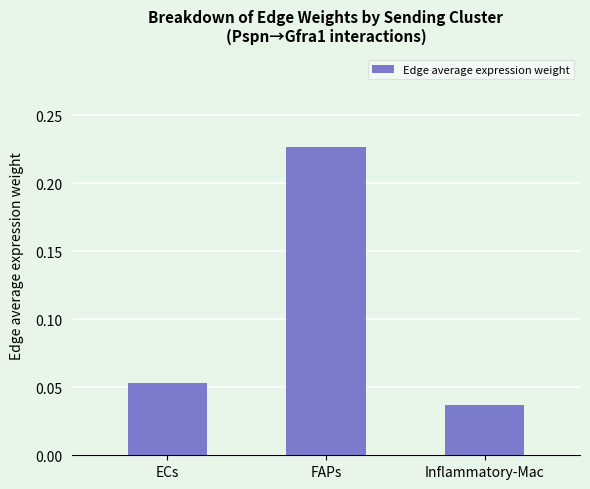

Rank the categories by value from highest to lowest.

FAPs, ECs, Inflammatory-Mac